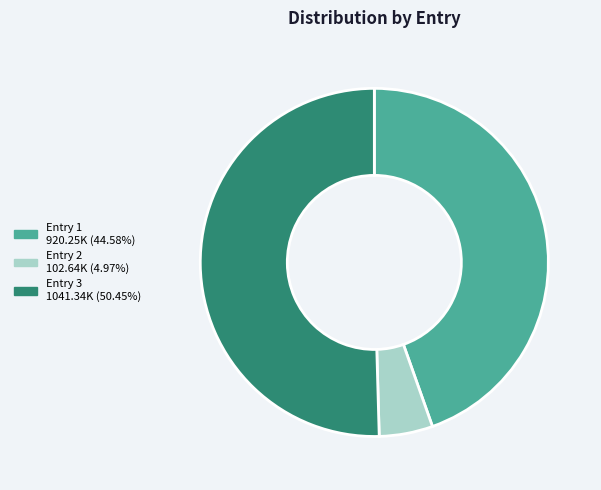

Is there a majority slice in this chart?

Yes